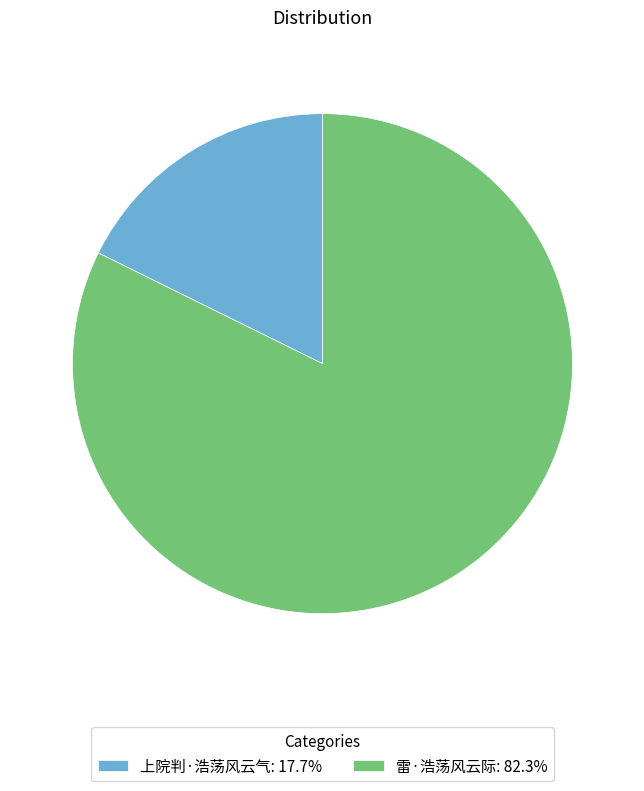

Approximately how many times larger is the value at 雷·浩荡风云际: 82.3% compared to 上院判·浩荡风云气: 17.7%?

4.7